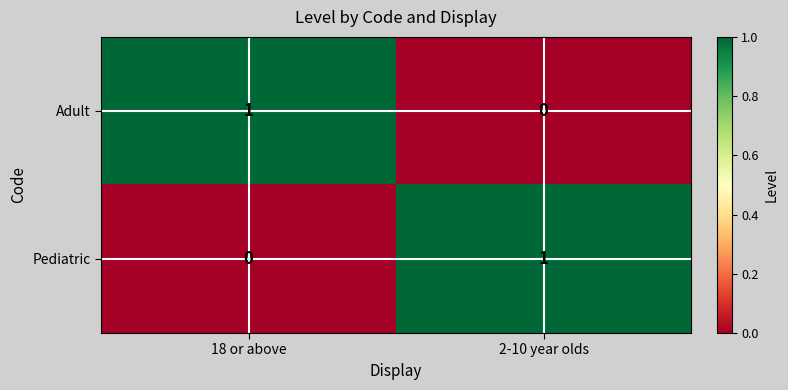

At 18 or above, list the series in order from largest to smallest.

Adult, Pediatric